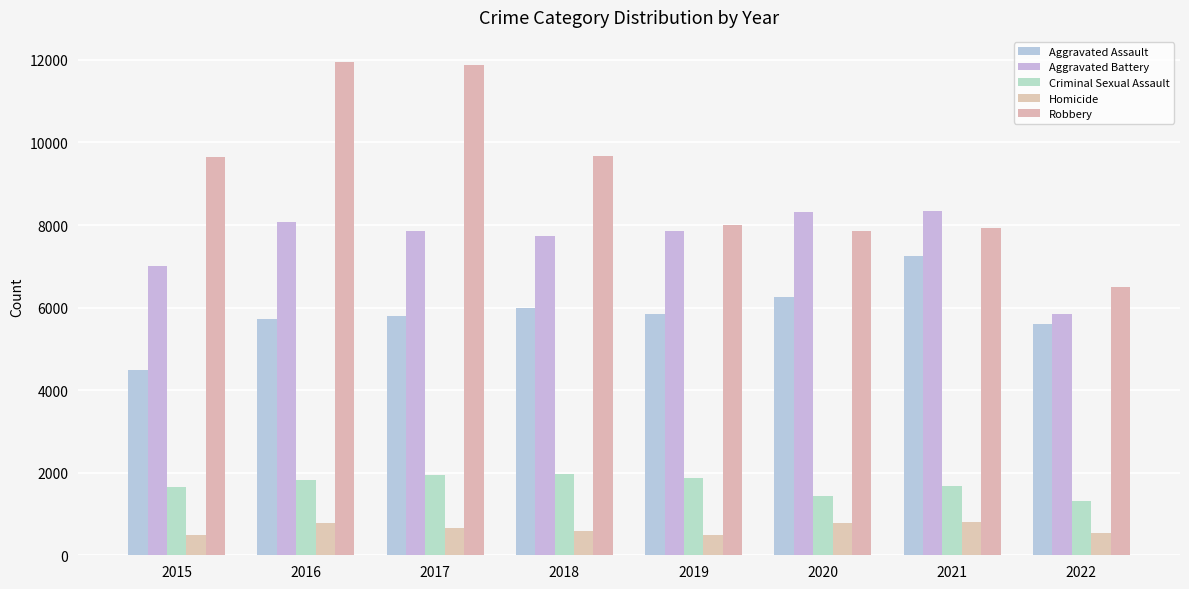

What is the difference between the maximum and minimum values in the Robbery series?

5465